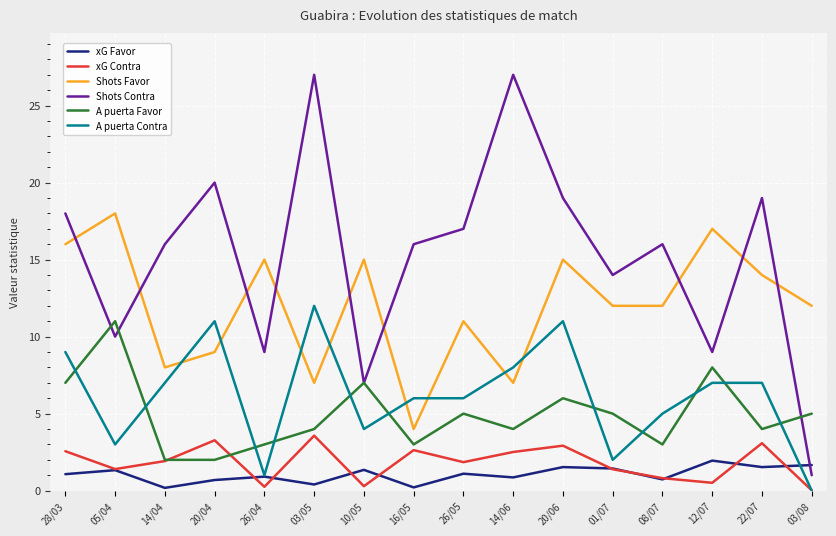

The Shots Contra series shows 27.0 at 03/05. True or false?

True